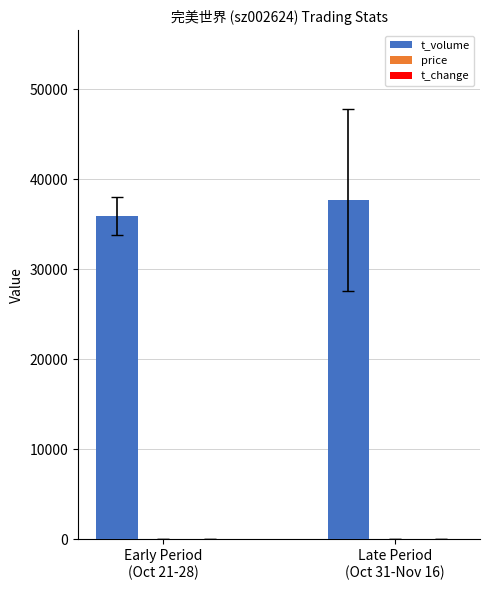

Which series has the largest total across all categories?

t_volume